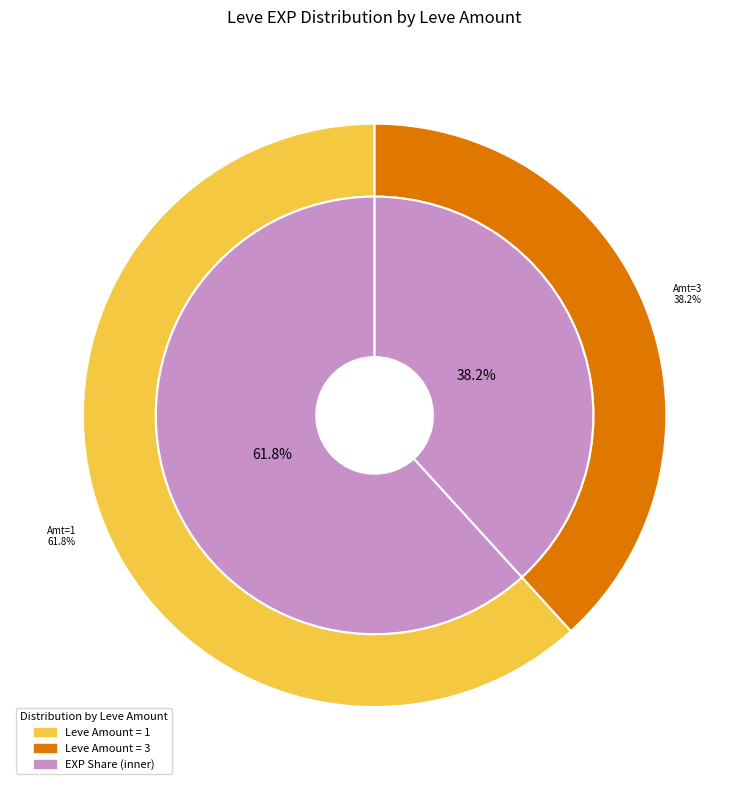

Is 5 the majority of the pie?

No